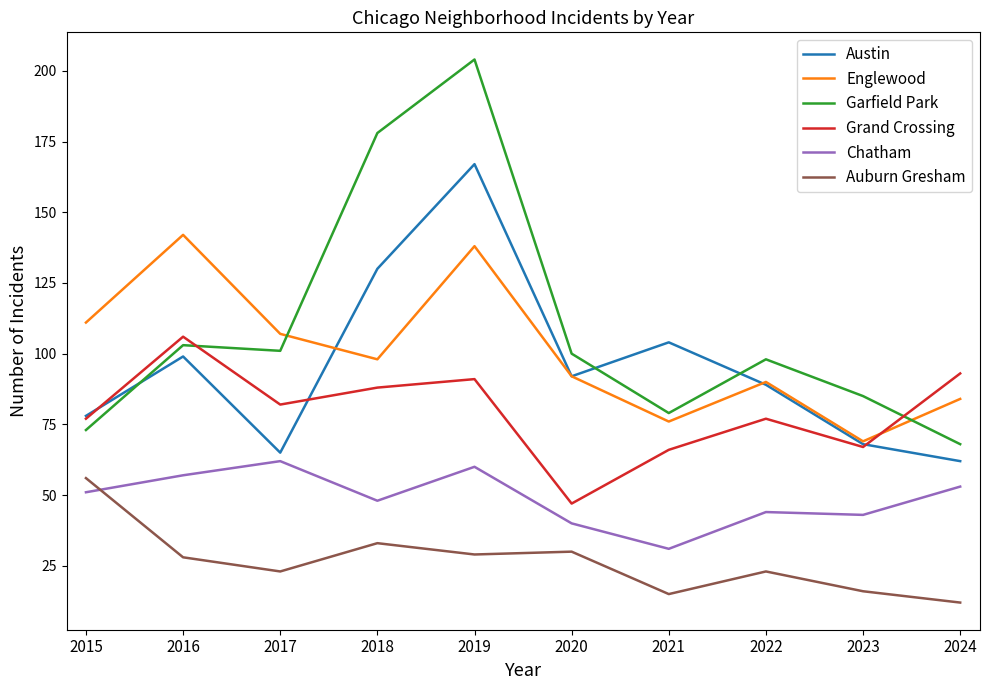

What is the sum of all Chatham values?

489